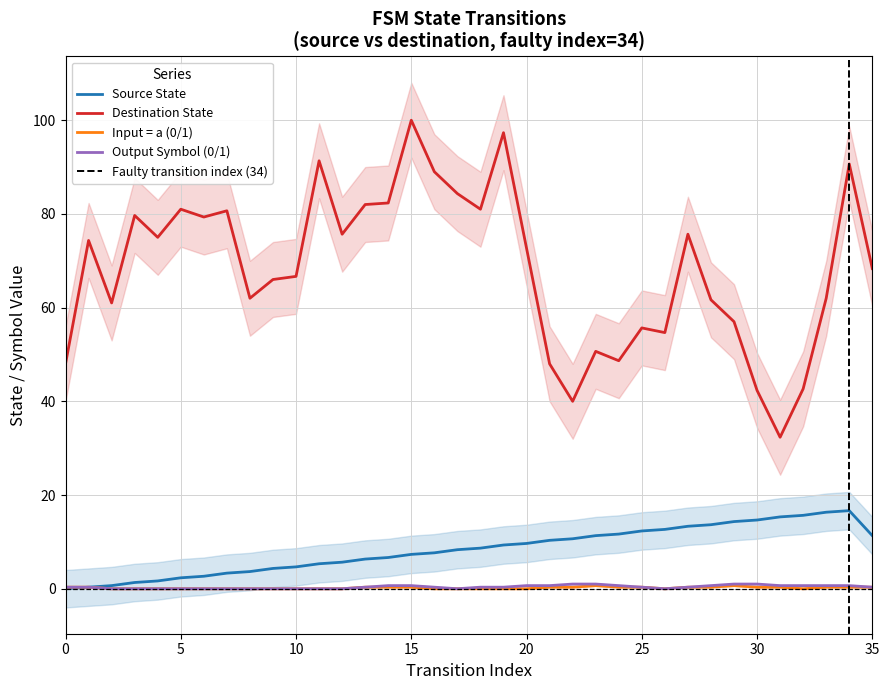

The source_state series shows 3 at 14. True or false?

False